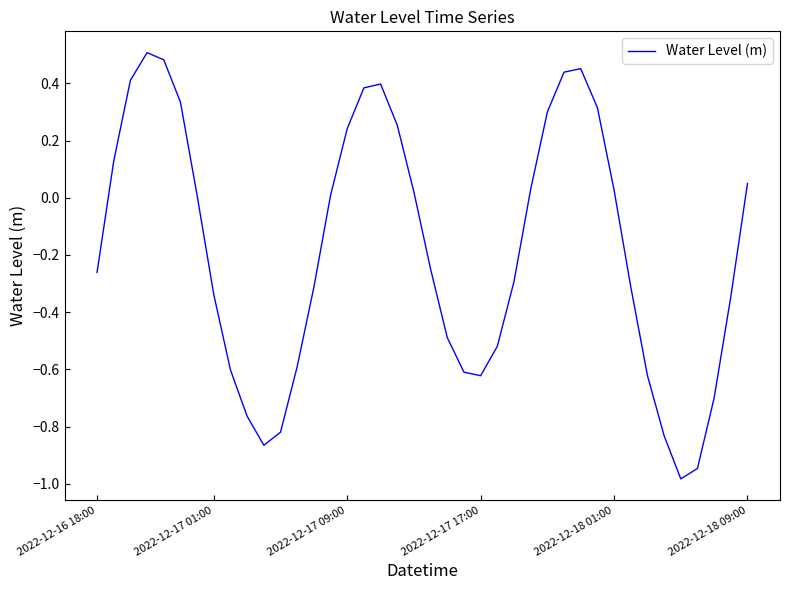

What is the difference between the maximum and minimum values?

1.5